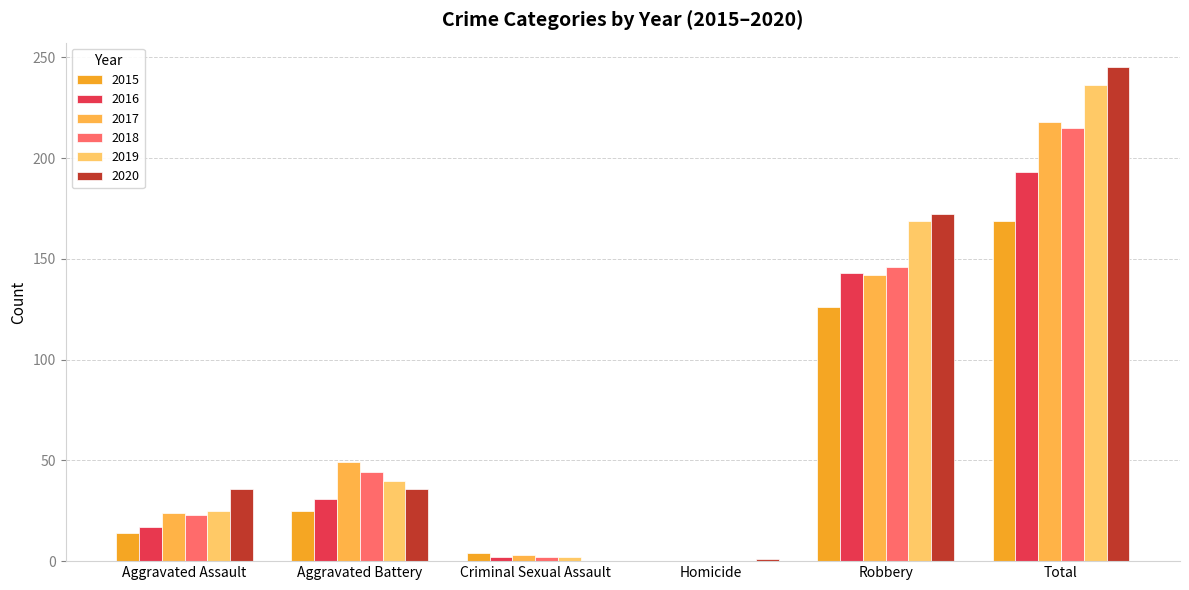

How many categories are shown in the chart?

6